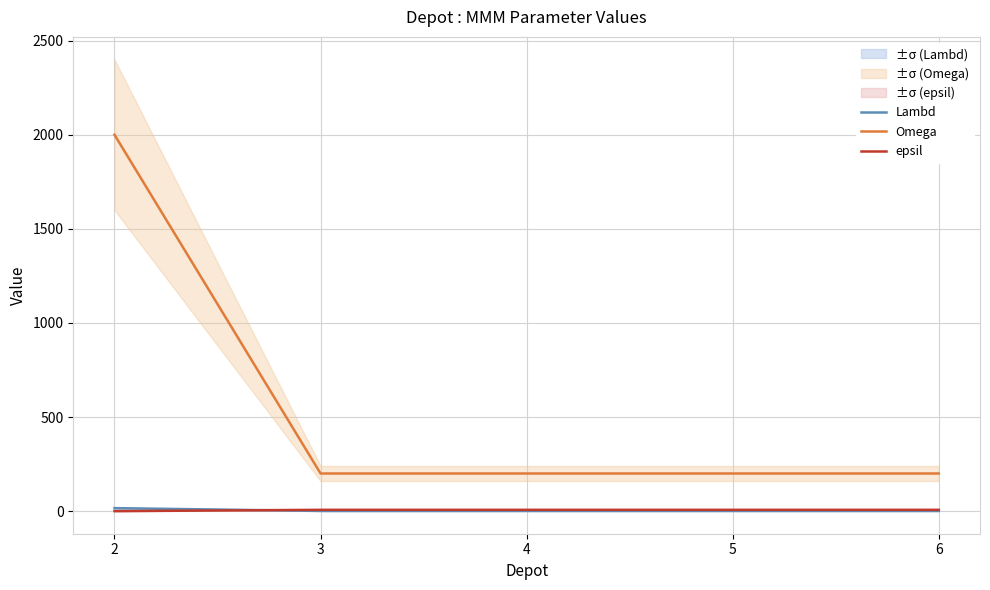

Is the value of epsil at 6 greater than the value of Lambd at 3?

Yes